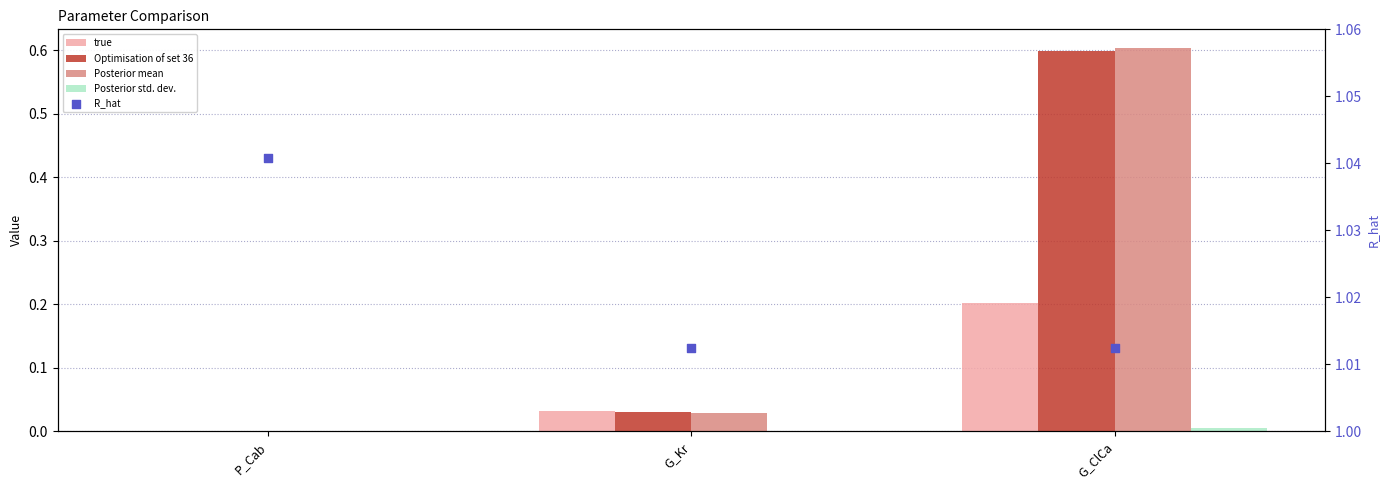

Is the value of Posterior mean at G_Kr greater than the value of R_hat at G_ClCa?

No